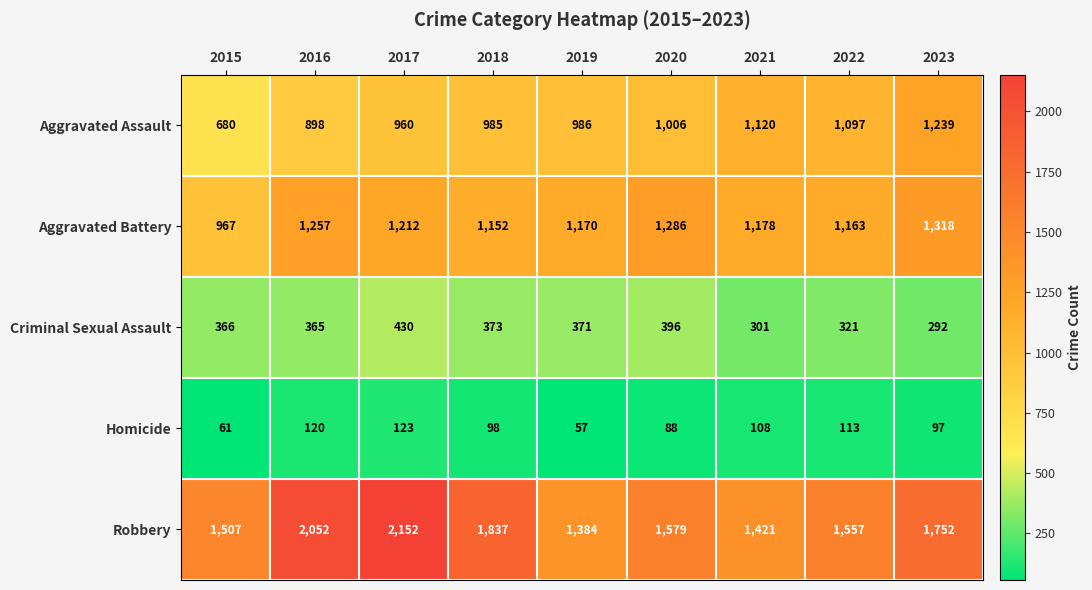

Read the Aggravated Battery value at 2018, to the nearest 5.

1150